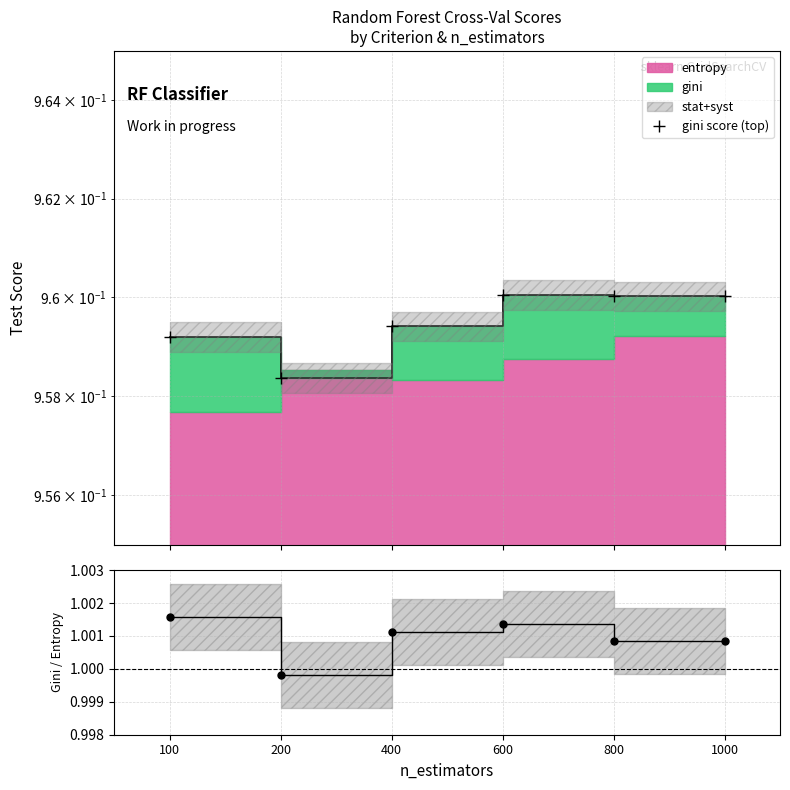

List the labels in order of value, largest first.

100, 600, 400, 800, 1000, 200